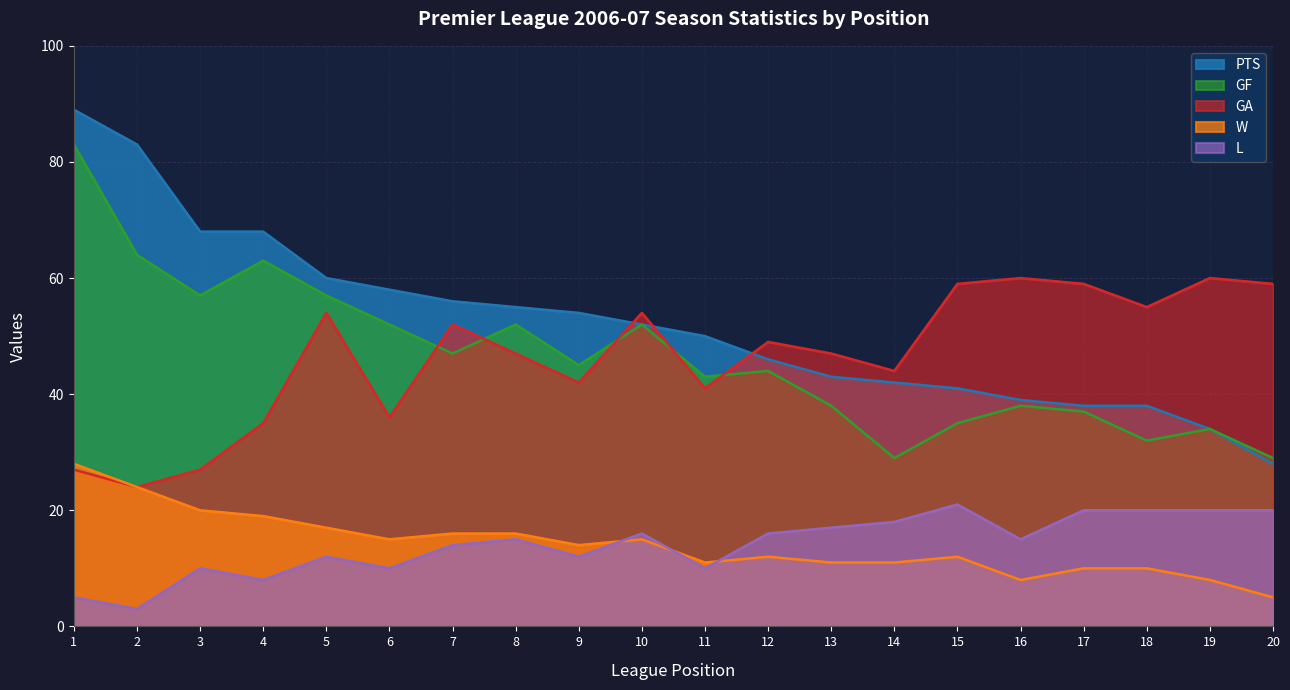

How many times do GA and GF cross each other?

5